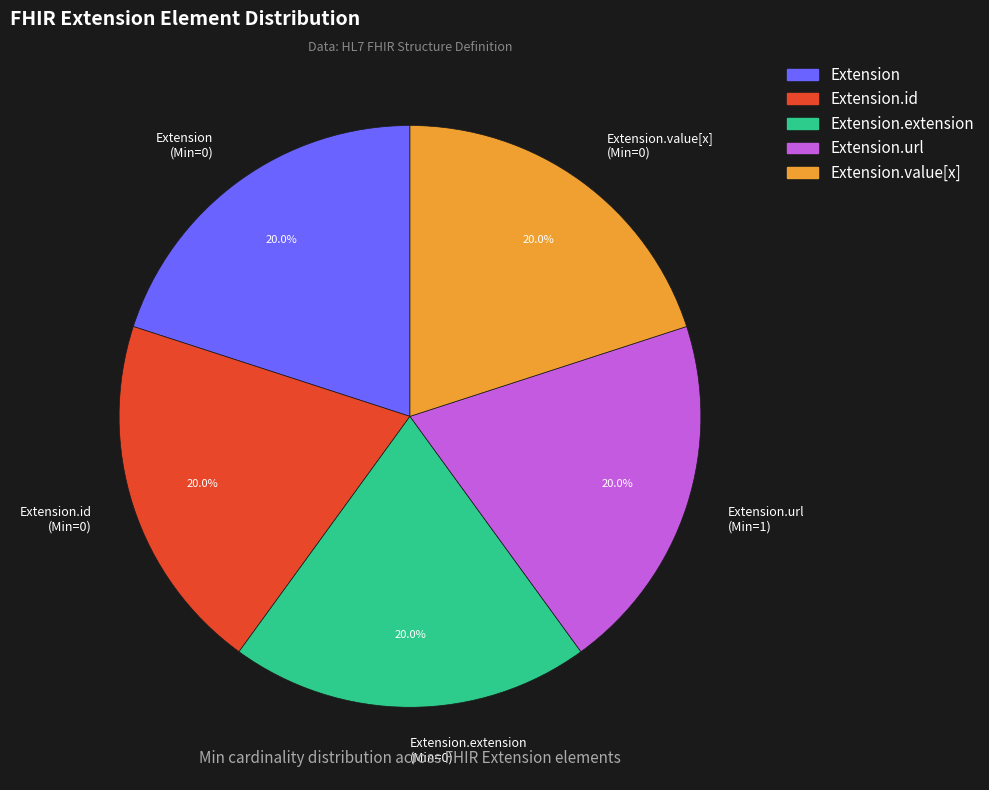

Is there any slice that represents more than half of the pie?

No